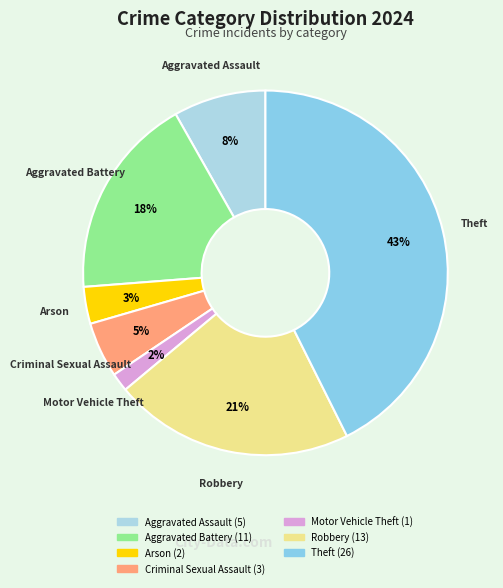

Count the number of slices in the pie.

7